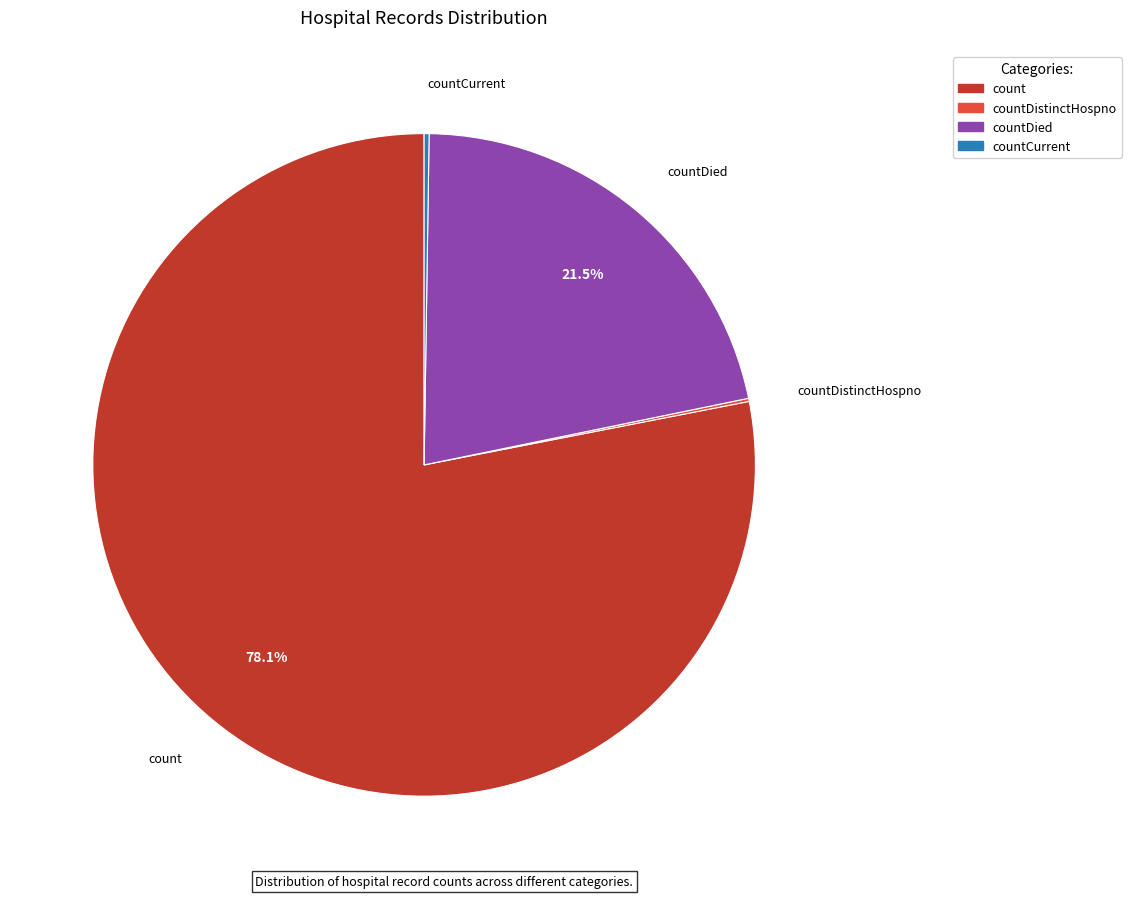

Which slice is the largest?

count